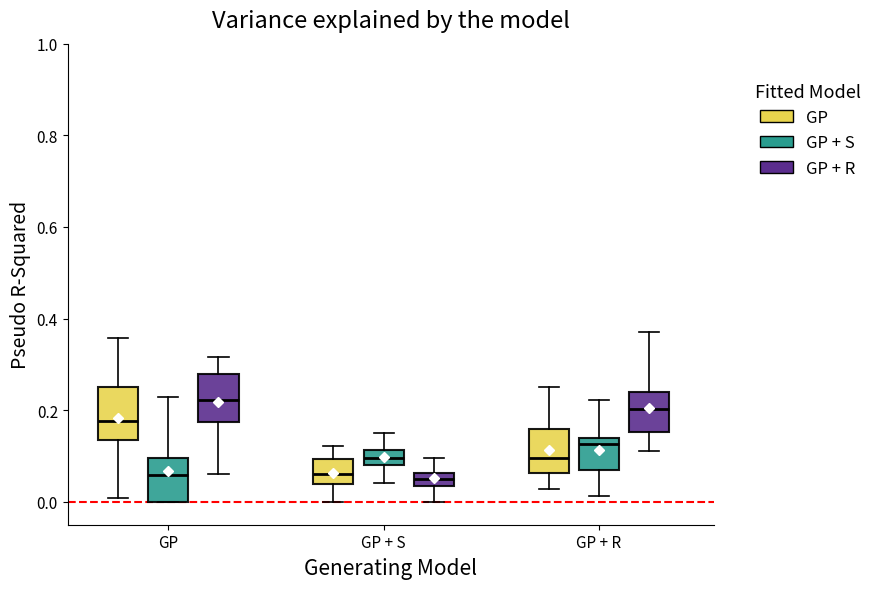

Where is the lower edge of the box for GP + S (GP + R) on the y-axis? The values are not printed on the chart, so give them approximately, as read against the axis.

0.04